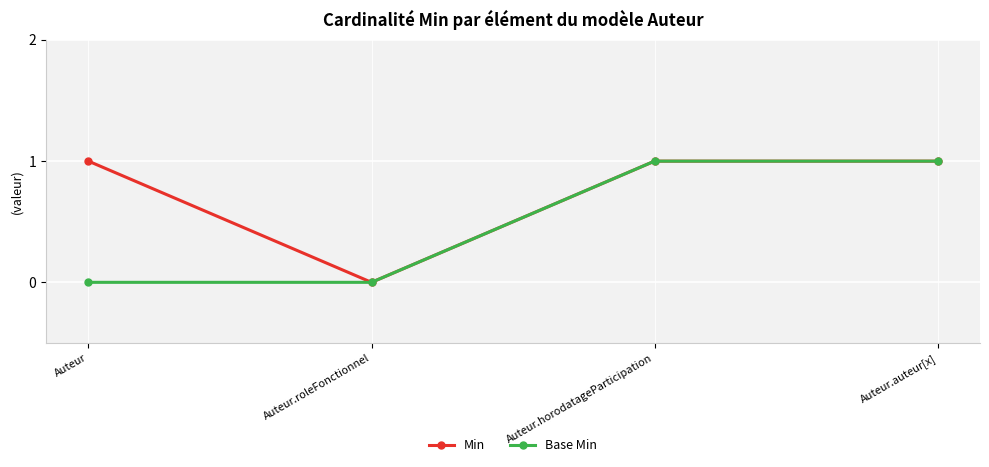

What is the label of the 1st point from the right?

Auteur.auteur[x]